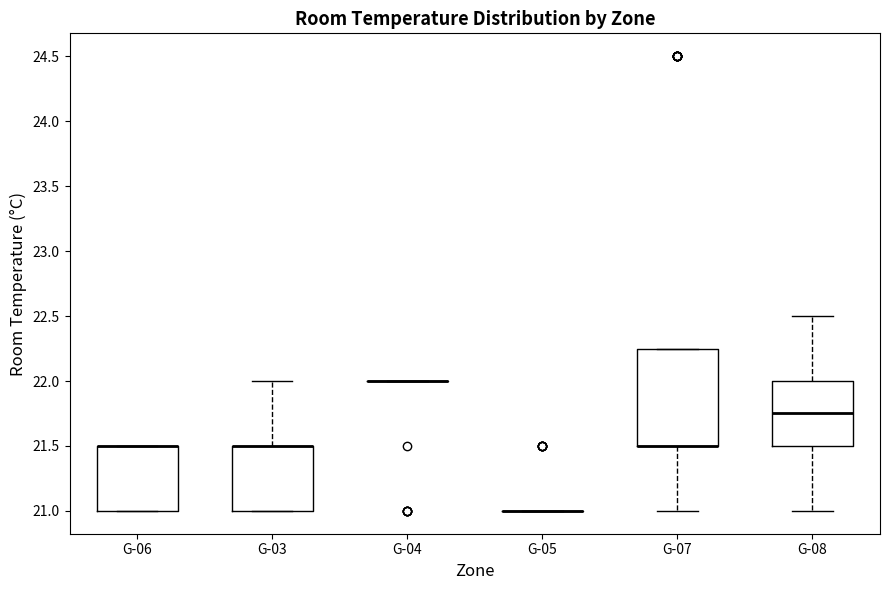

Where is the upper edge of the box for G-03 on the y-axis? The values are not printed on the chart, so give them approximately, as read against the axis.

21.50